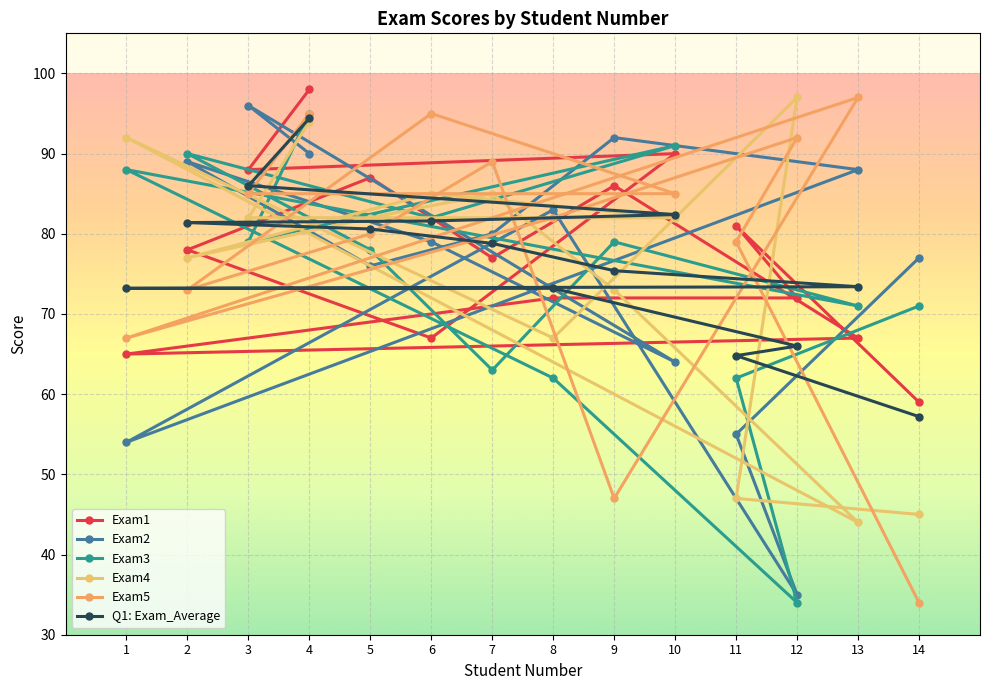

What is the highest value of the Exam5 series?

97.0